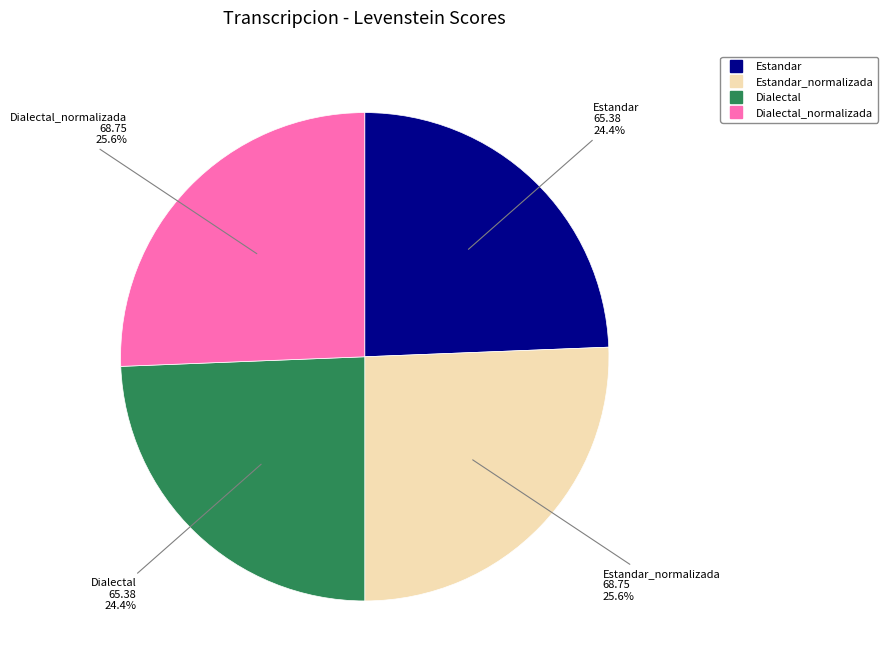

Is there a majority slice in this chart?

No